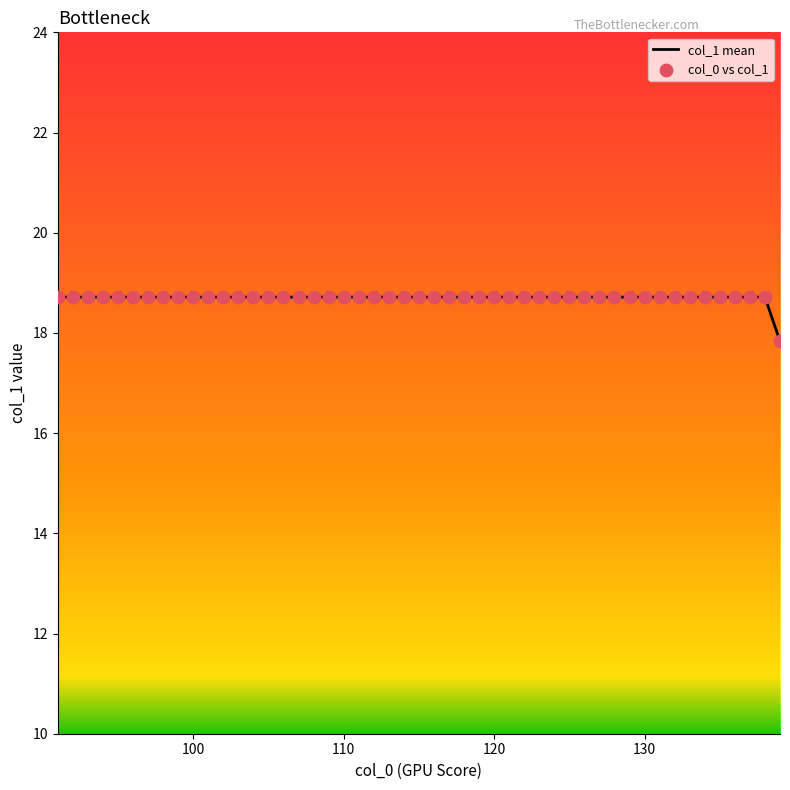

What is the minimum value shown in the chart?

17.8